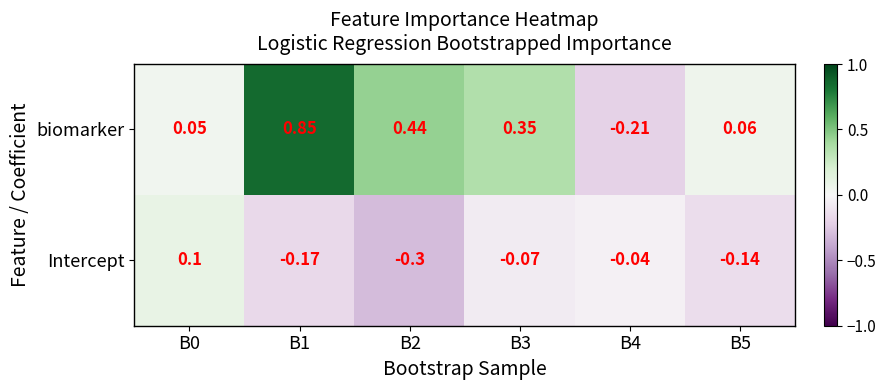

At which category is the sum across all series the highest?

B1